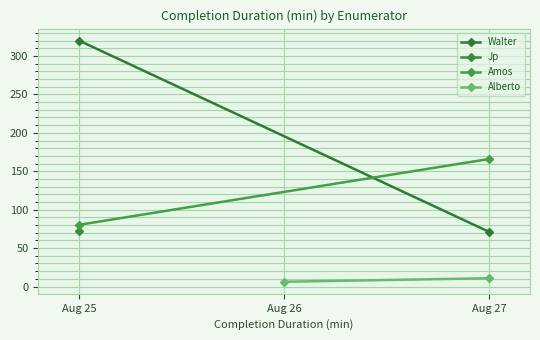

What is the lowest value of the Amos series?

80.3